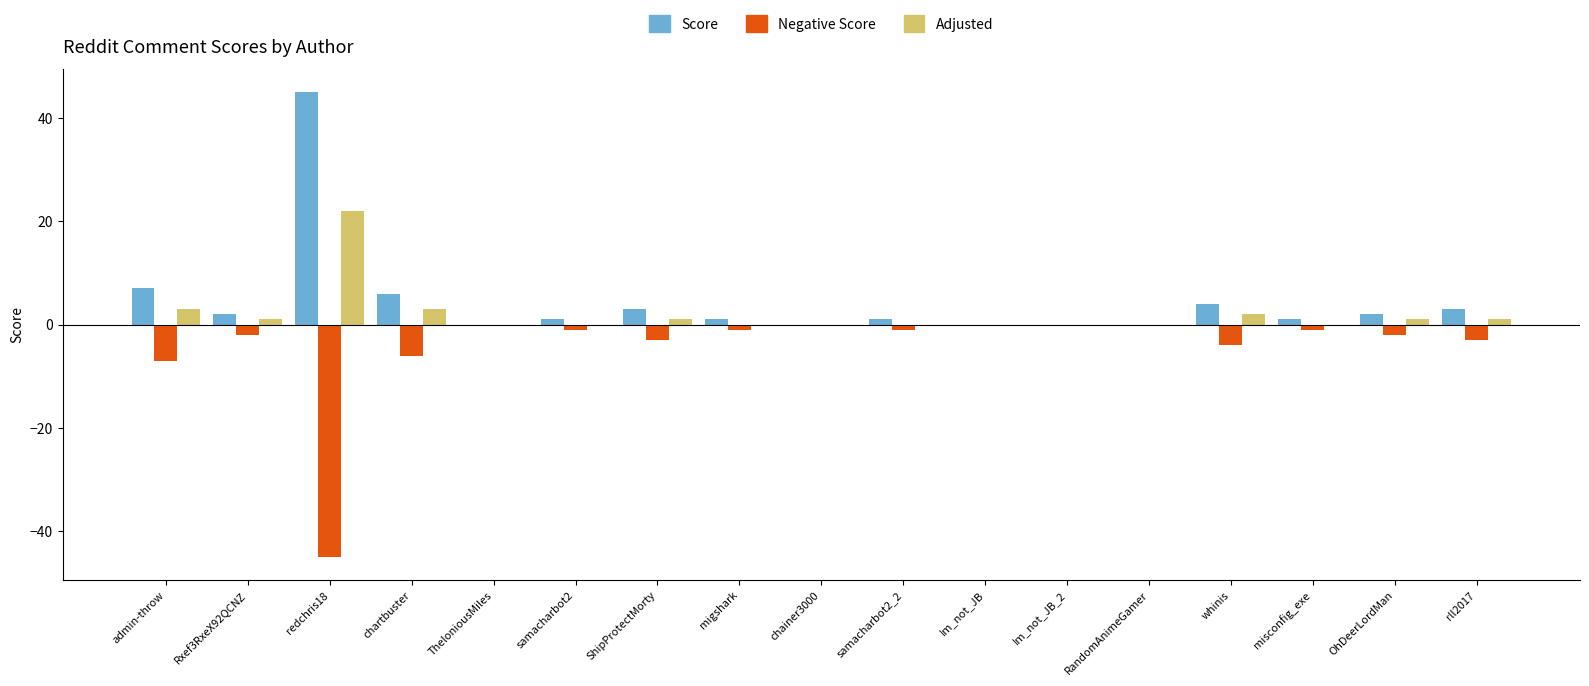

Is it true that Adjusted equals 0 at RandomAnimeGamer?

True